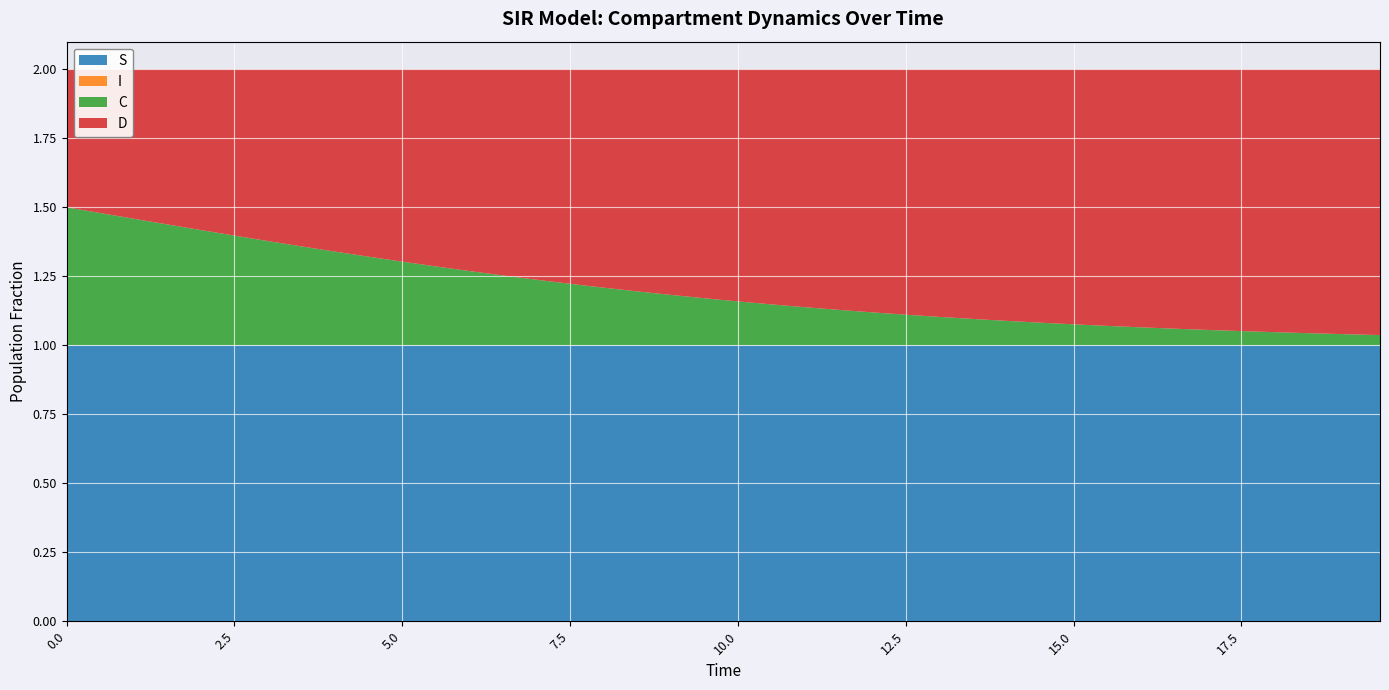

Reading right to left, list all the values displayed in this chart.

S: 1.0	1.0	1.0	1.0	1.0	1.0	1.0	1.0	1.0	1.0	1.0	1.0	1.0	1.0	1.0	1.0	1.0	1.0	1.0	1.0	1.0	1.0	1.0	1.0	1.0	1.0	1.0	1.0	1.0	1.0	1.0	1.0	1.0	1.0	1.0	1.0	1.0	1.0	1.0	1.0
I: 0.0	0.0	0.0	0.0	0.0	0.0	0.0	0.0	0.0	0.0	0.0	0.0	0.0	0.0	0.0	0.0	0.0	0.0	0.0	0.0	0.0	0.0	0.0	0.0	0.0	0.0	0.0	0.0	0.0	0.0	0.0	0.0	0.0	0.0	0.0	0.0	0.0	0.0	0.0	0.0
C: 0.0	0.0	0.0	0.0	0.1	0.1	0.1	0.1	0.1	0.1	0.1	0.1	0.1	0.1	0.1	0.1	0.1	0.1	0.1	0.2	0.2	0.2	0.2	0.2	0.2	0.2	0.3	0.3	0.3	0.3	0.3	0.3	0.4	0.4	0.4	0.4	0.4	0.5	0.5	0.5
D: 1.0	1.0	1.0	1.0	0.9	0.9	0.9	0.9	0.9	0.9	0.9	0.9	0.9	0.9	0.9	0.9	0.9	0.9	0.9	0.8	0.8	0.8	0.8	0.8	0.8	0.8	0.7	0.7	0.7	0.7	0.7	0.7	0.6	0.6	0.6	0.6	0.6	0.5	0.5	0.5